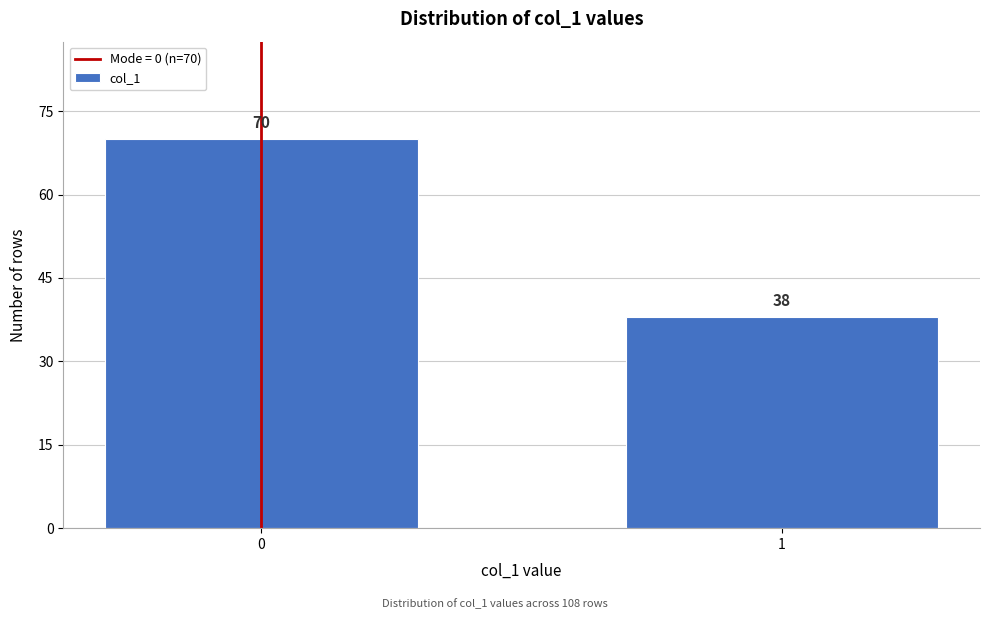

Reading left to right, what are all the values shown in this chart?

0=70	1=38